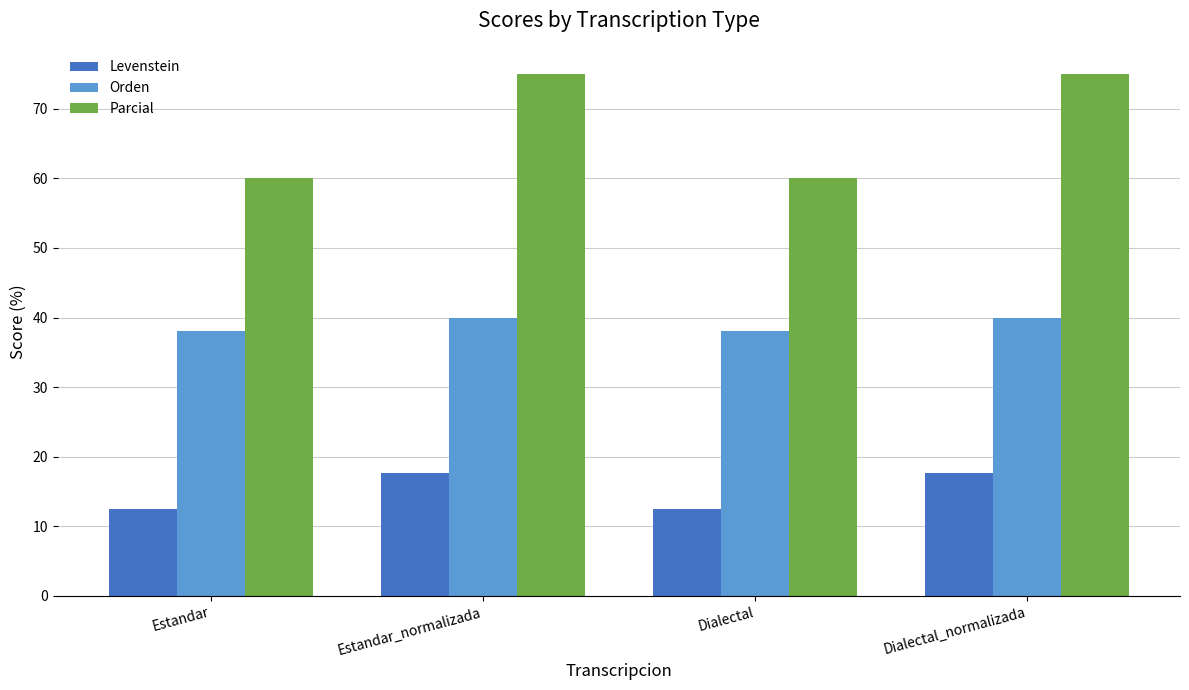

Does the chart contain stacked bars?

No